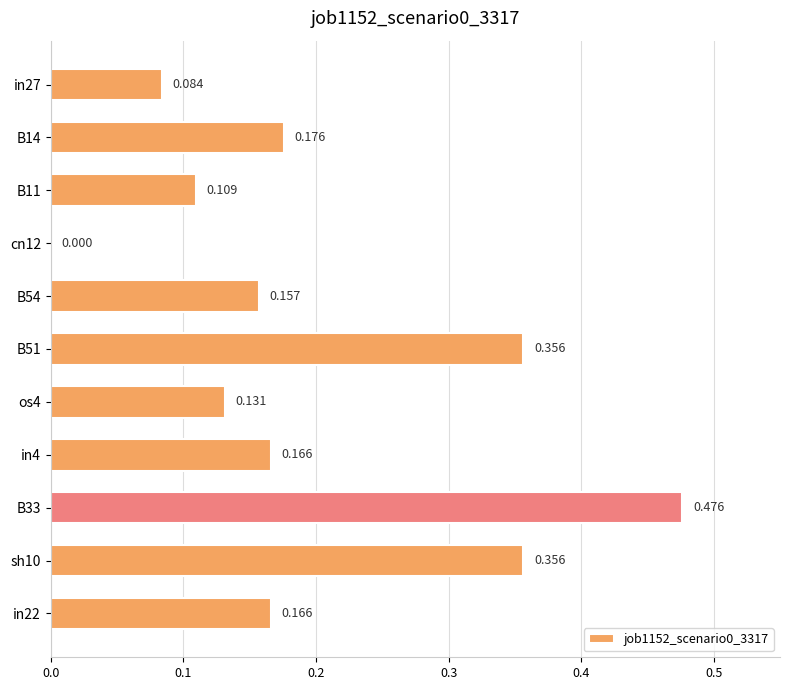

Are the bars horizontal?

Yes